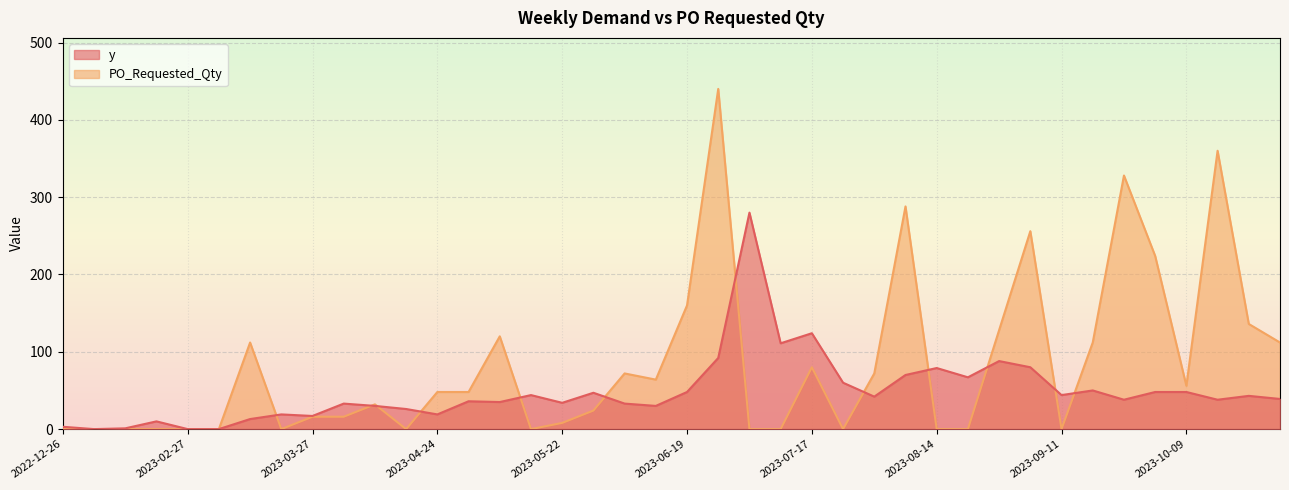

What is the label of the 22nd point from the left?

2023-06-26